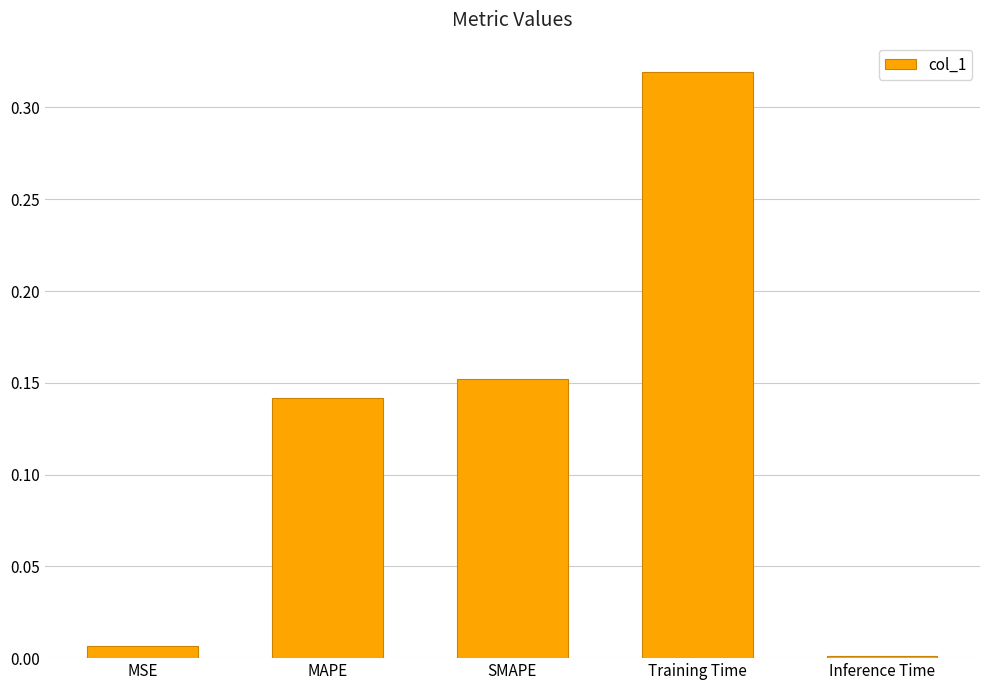

What is the sum of all values?

0.6